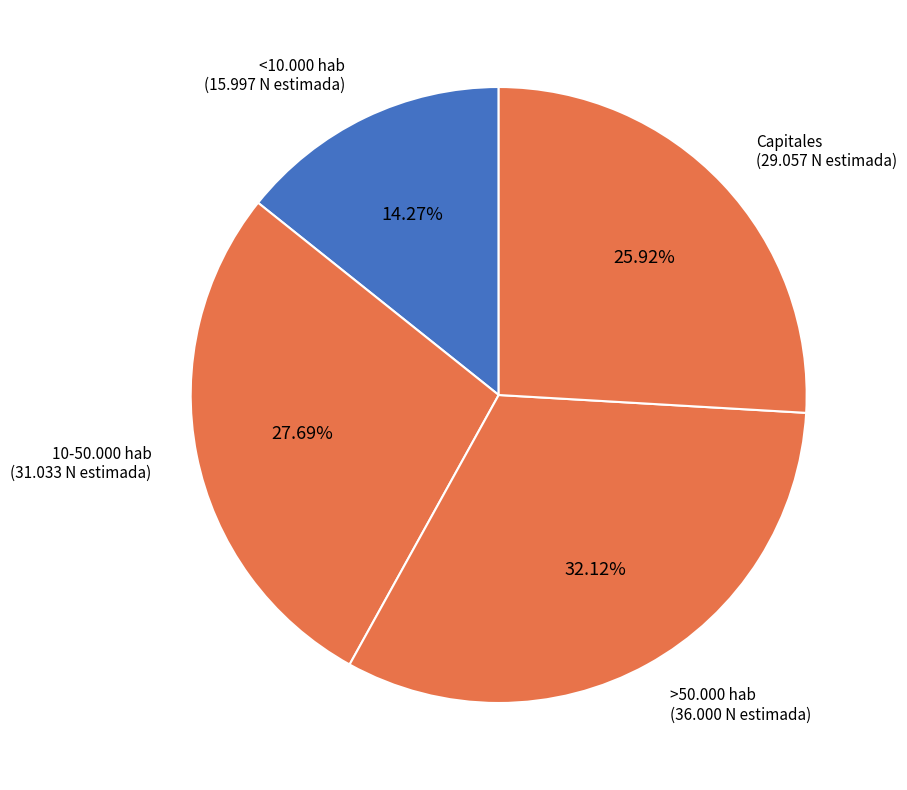

Is there any slice that represents more than half of the pie?

No